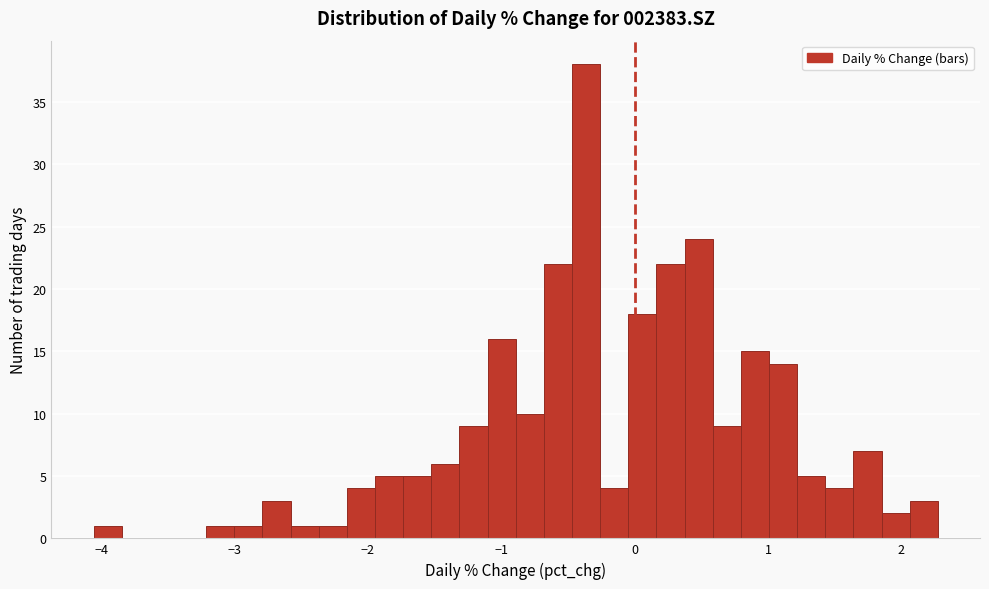

Around what value on the x-axis is the tallest bar? Give the approximate position of its centre, as read against the axis.

-0.4